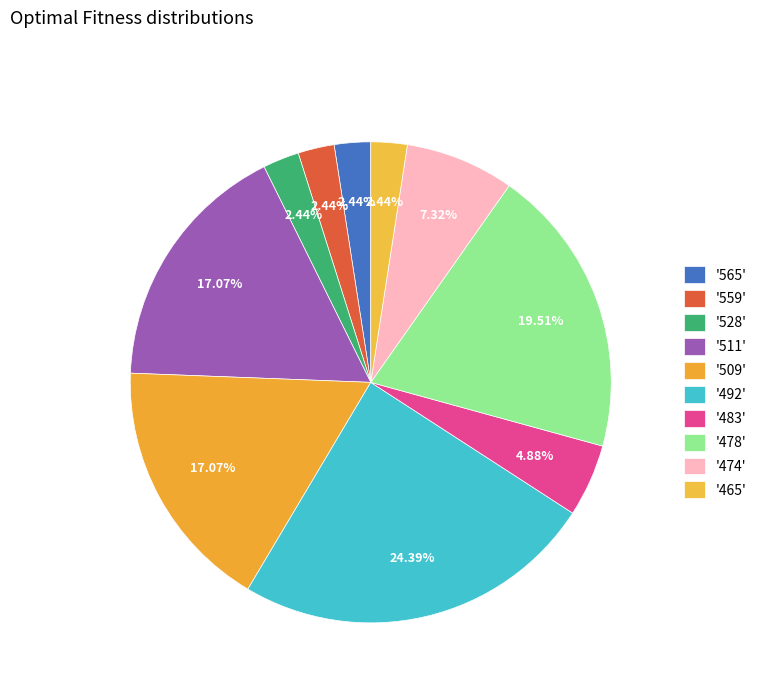

Count the number of slices in the pie.

10